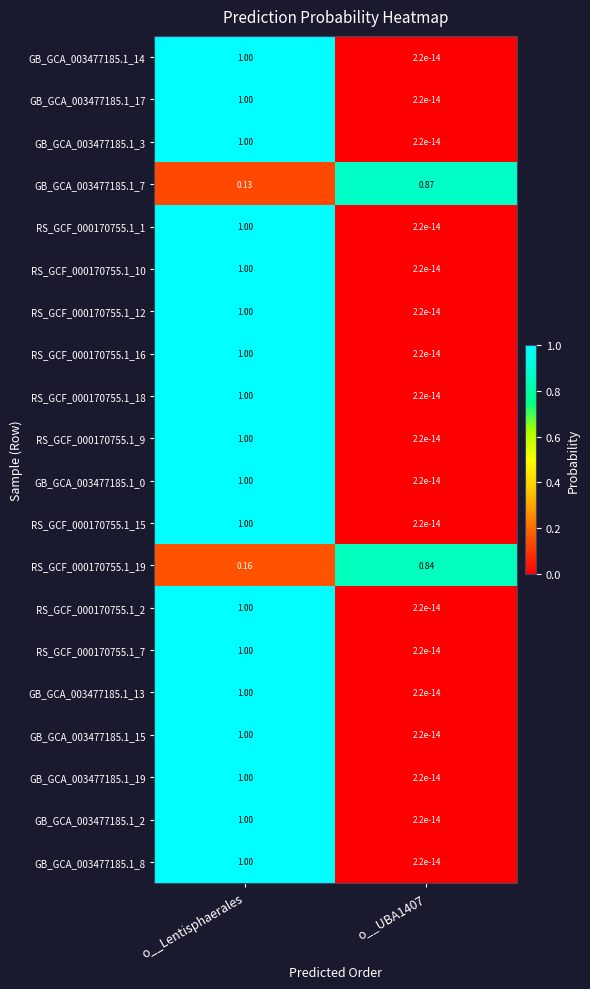

Which label corresponds to the largest value in the chart?

o__Lentisphaerales